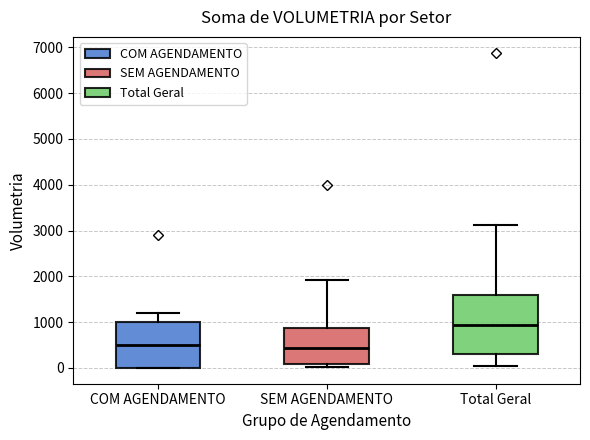

Where is the upper edge of the box for COM AGENDAMENTO on the y-axis? The values are not printed on the chart, so give them approximately, as read against the axis.

1000